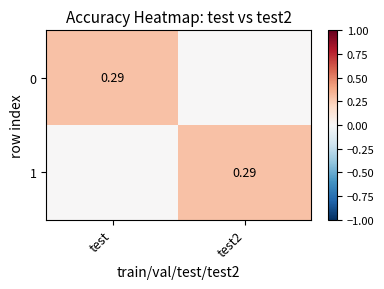

At how many categories does at least one series exceed 0?

2